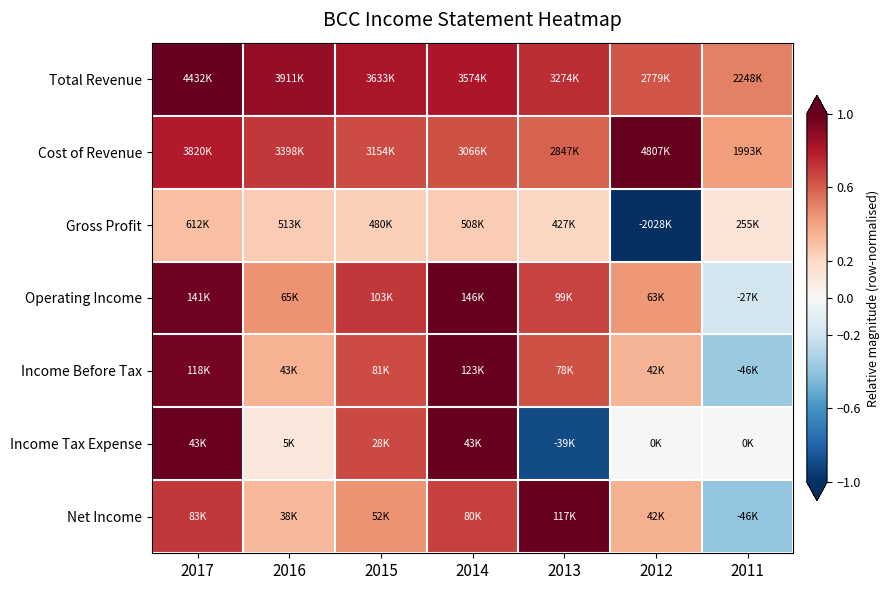

Which series has the largest total across all categories?

Total Revenue